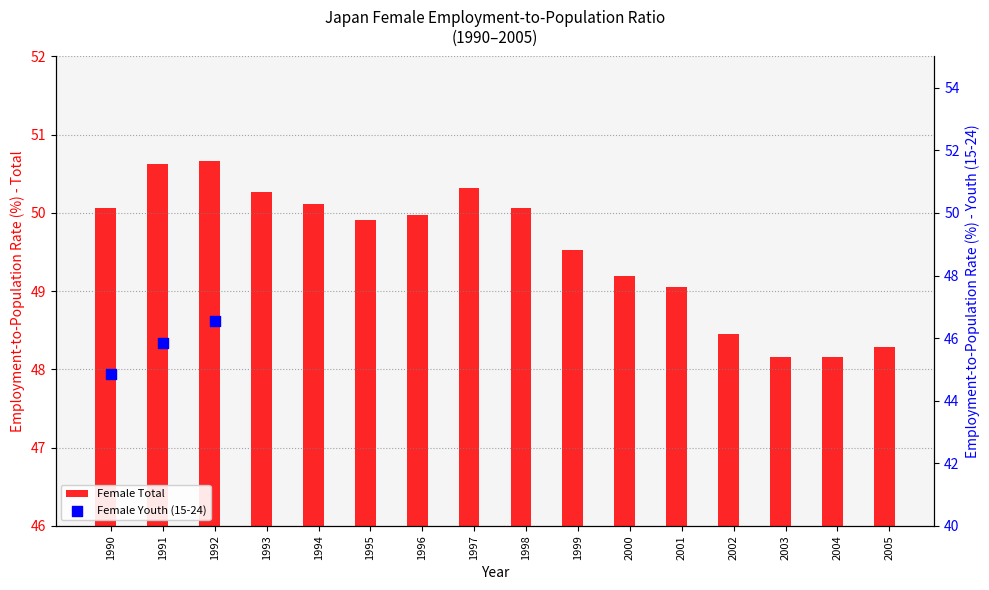

What is the change in value from 1998 to 2005?

-1.8